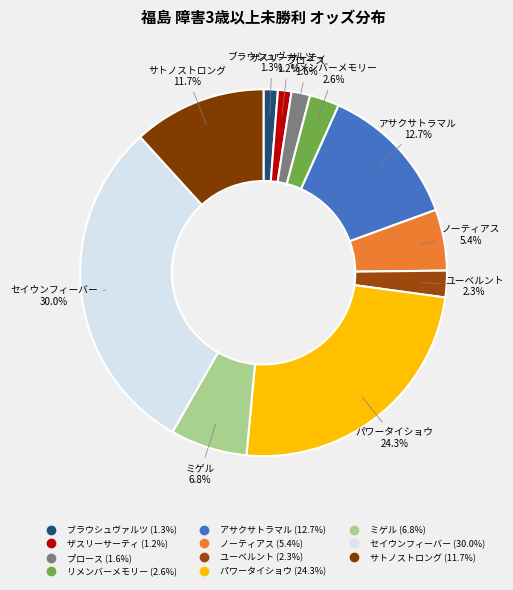

To the nearest percent, what is the difference between the largest and smallest slice percentages?

29%